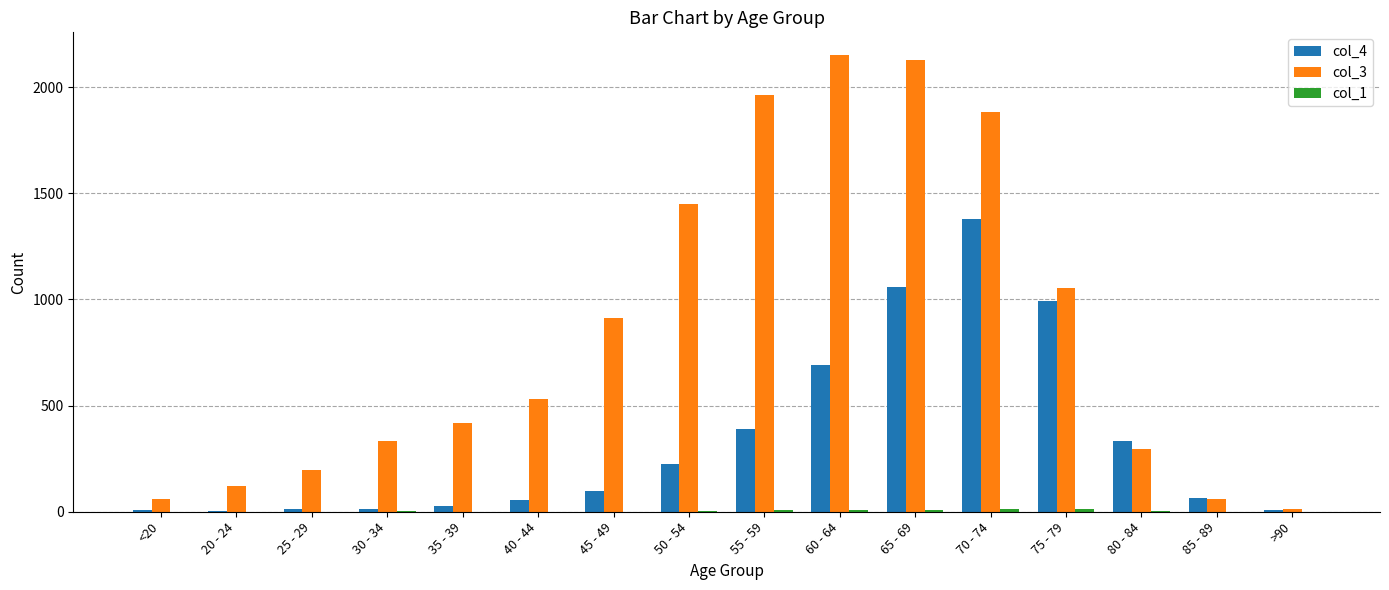

Which series has the largest total across all categories?

col_3